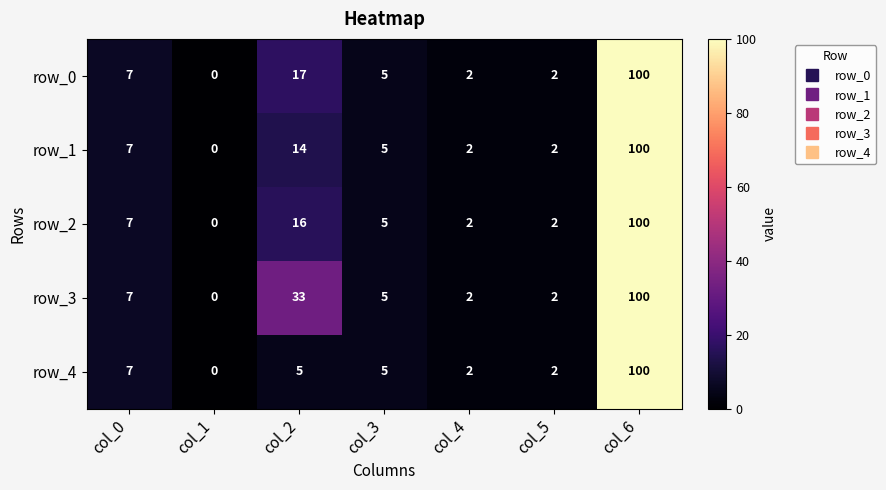

Read the row_4 value at col_4.

2